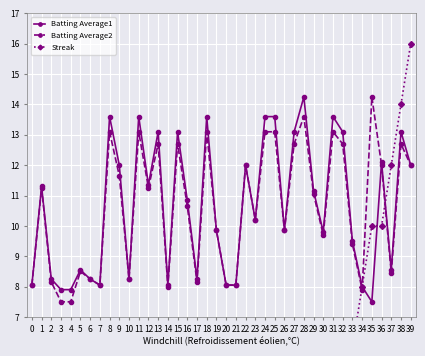

How many intersections are there between Streak and Batting Average2?

3